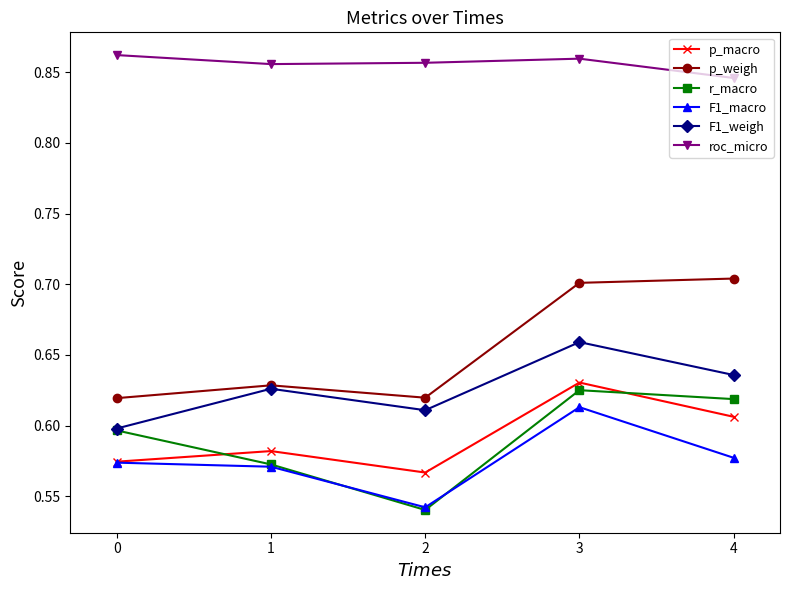

Which series changed the most between 3 and 4?

F1_macro